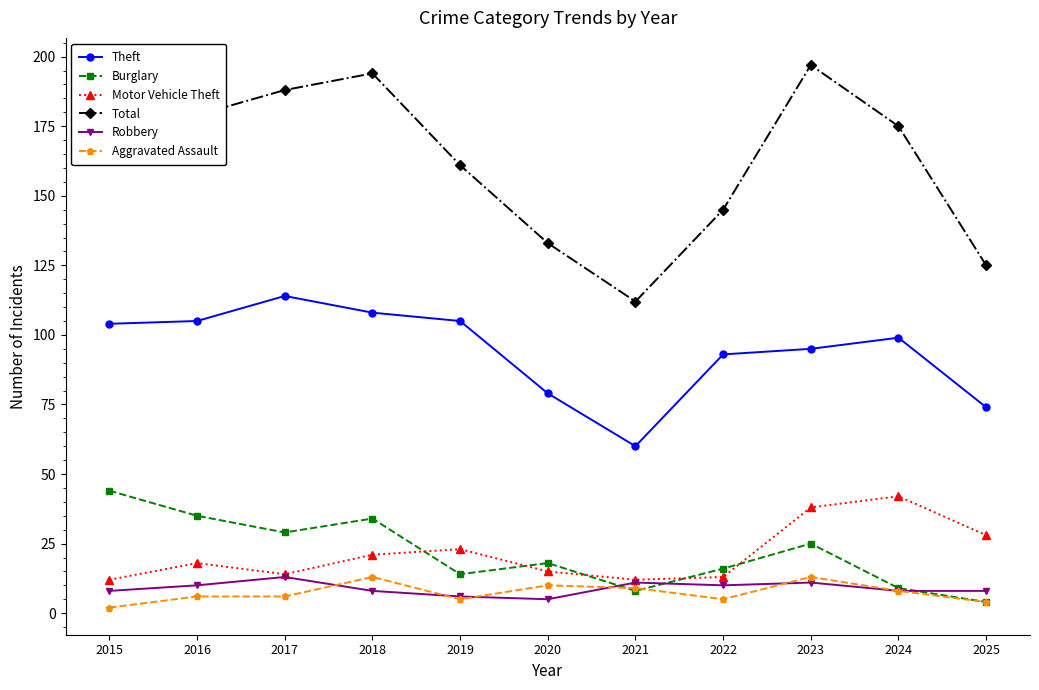

What value does the Burglary series have at 2022?

16